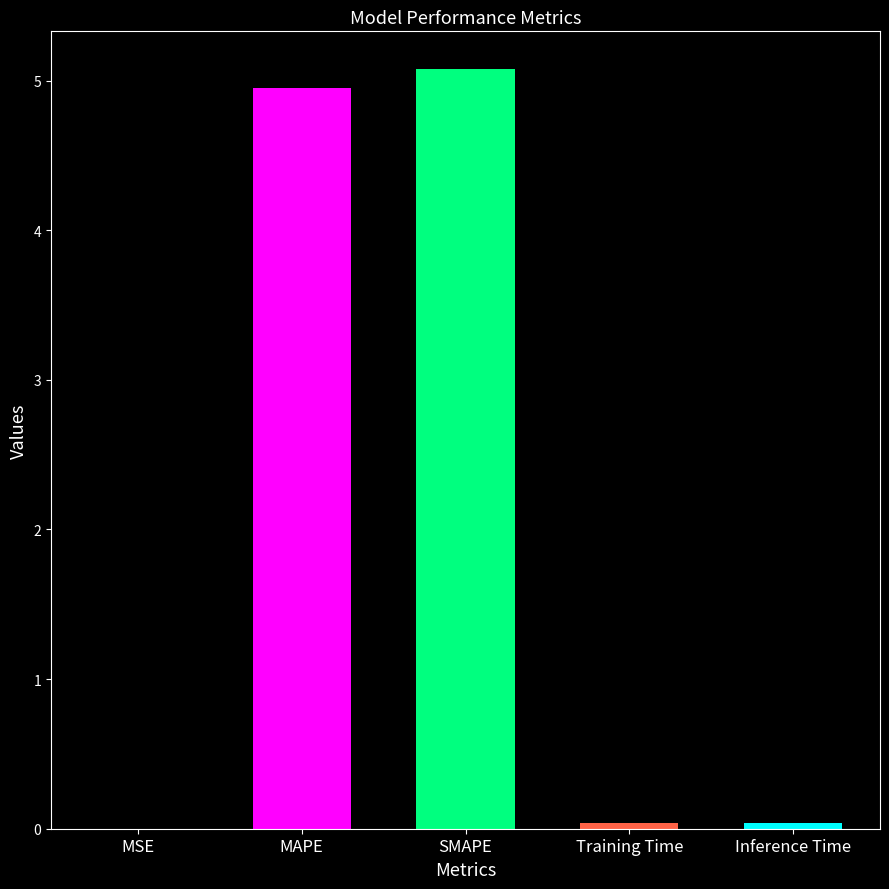

What is the change in value from MAPE to Training Time?

-4.9